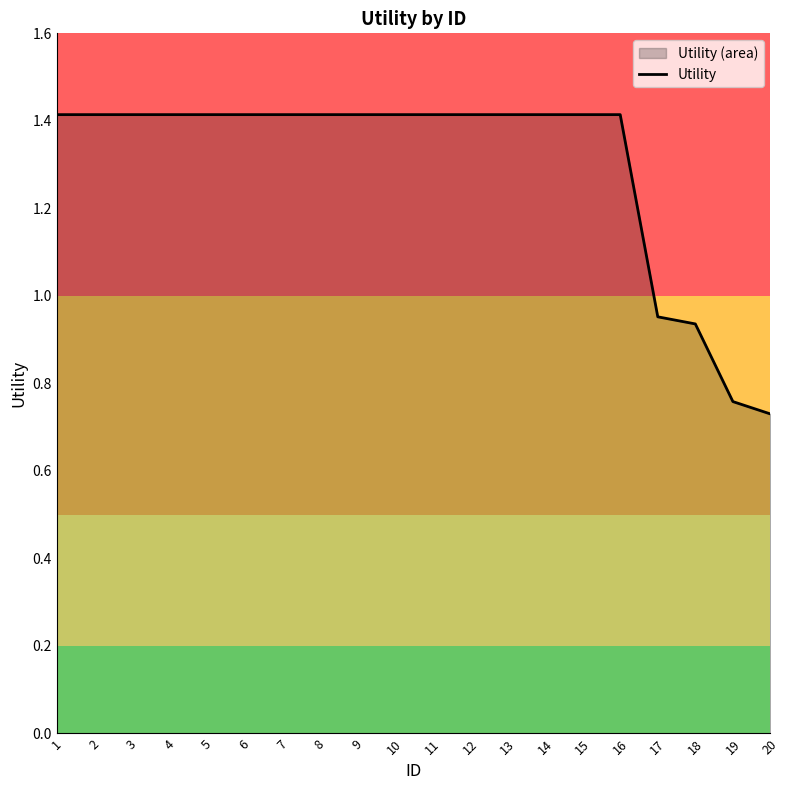

What is the greatest value displayed?

1.4